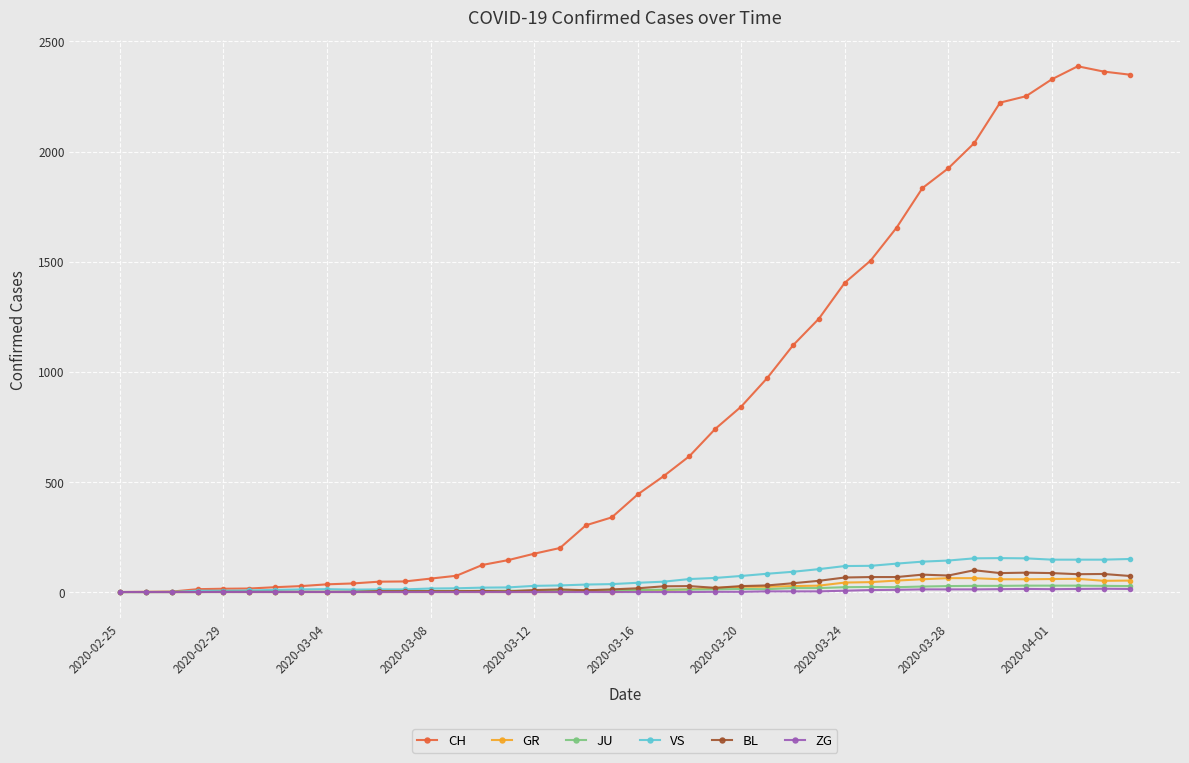

How many values in the JU series are below 9?

19